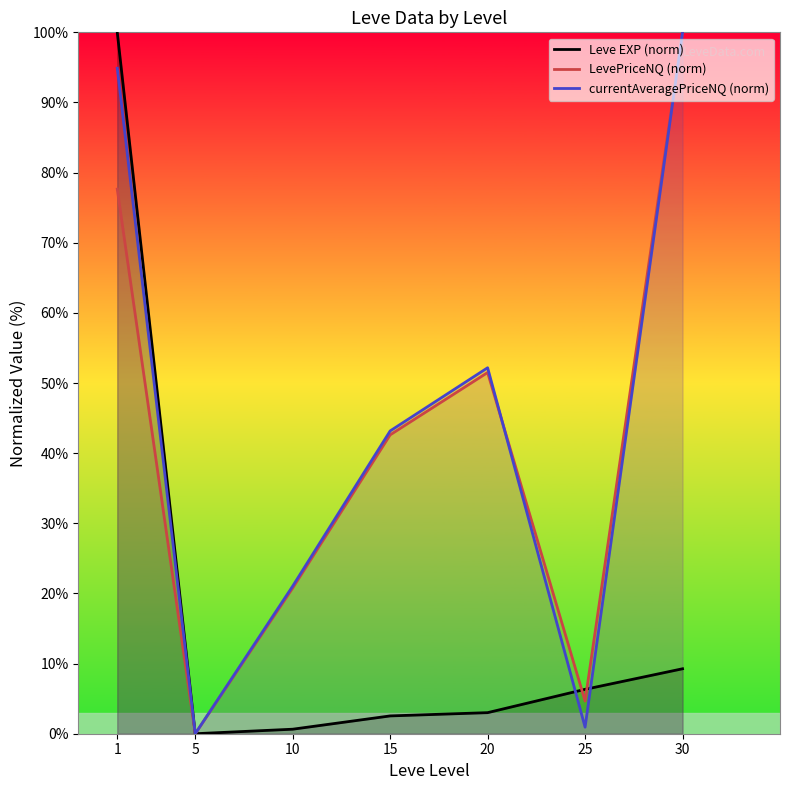

True or false: currentAveragePriceNQ (norm) and LevePriceNQ (norm) cross at least once.

True